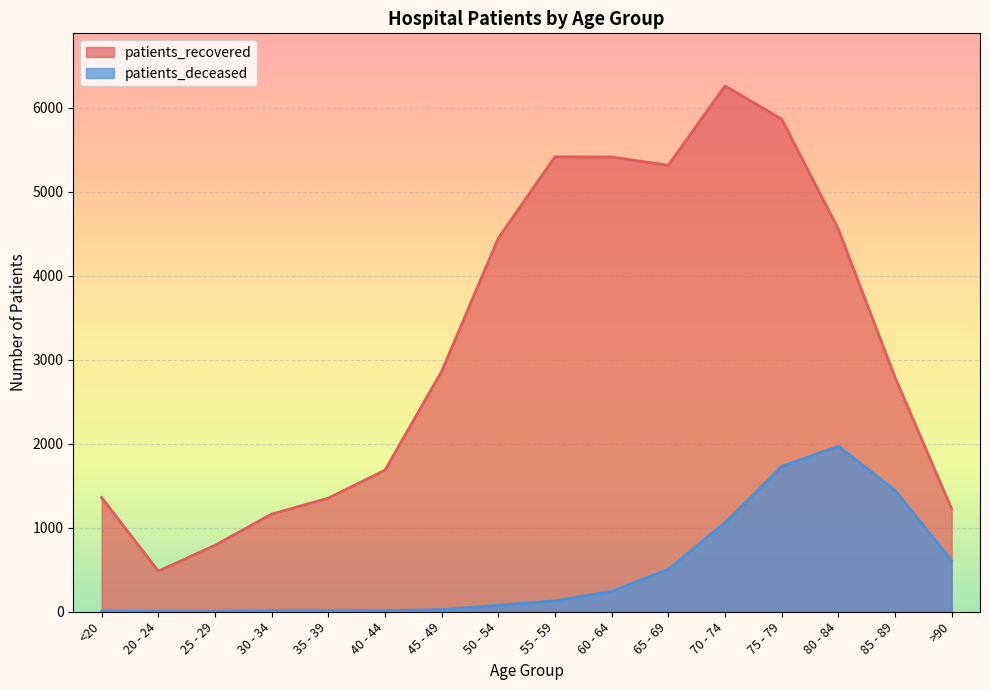

Rank the categories by patients_recovered value from highest to lowest.

70 - 74, 75 - 79, 55 - 59, 60 - 64, 65 - 69, 80 - 84, 50 - 54, 45 - 49, 85 - 89, 40 - 44, <20, 35 - 39, >90, 30 - 34, 25 - 29, 20 - 24